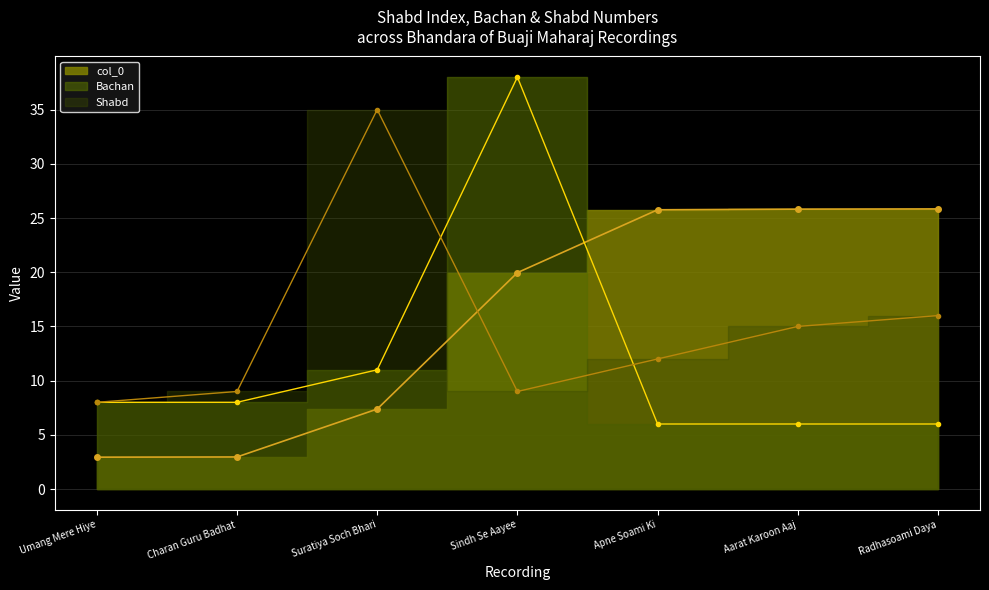

At which category is the sum across all series the highest?

Sindh Se Aayee